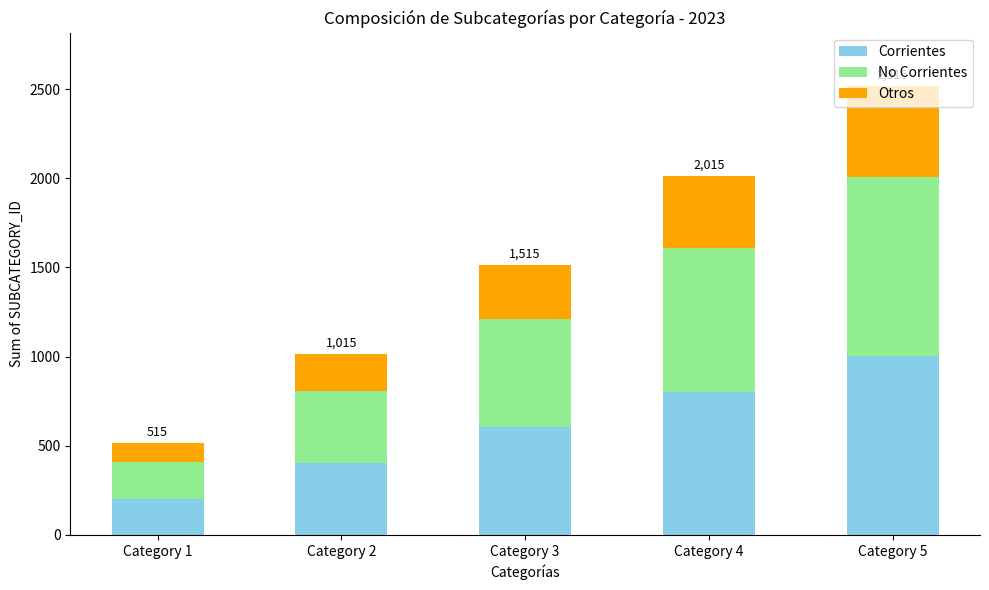

What is the lowest value of the Corrientes series?

203